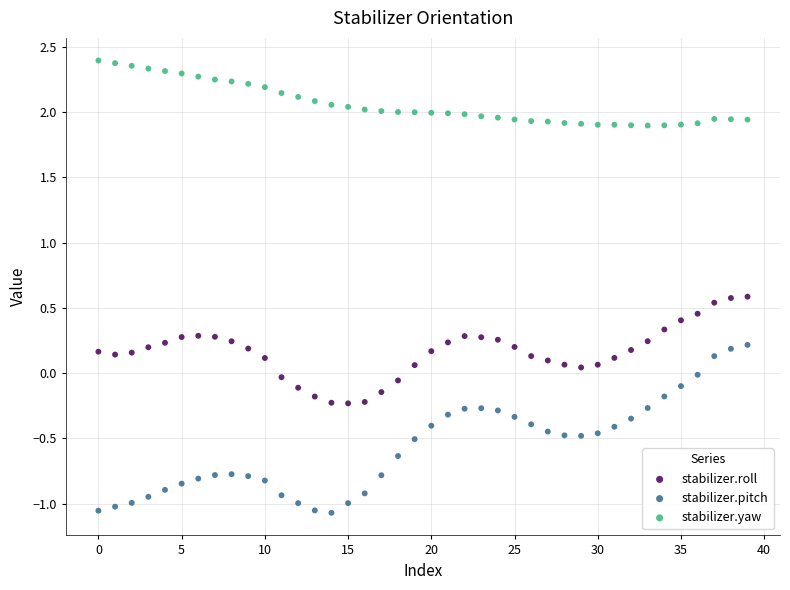

What are all the series names shown in the legend?

stabilizer.roll, stabilizer.pitch, stabilizer.yaw